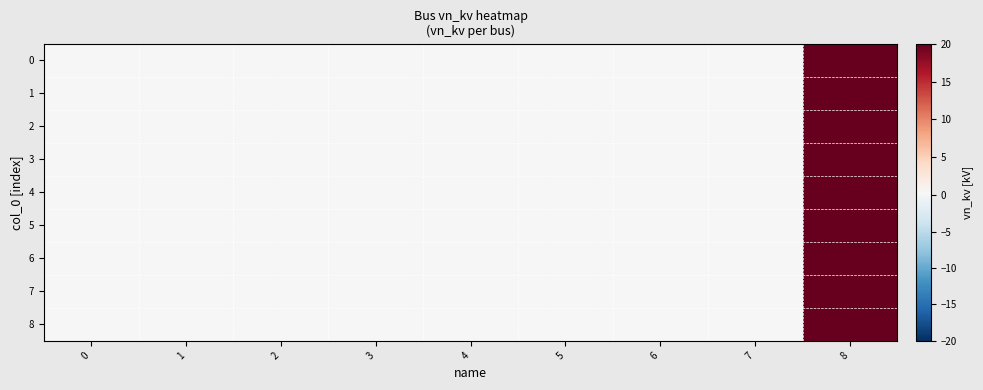

Reading left to right, extract all data points from this chart.

0: 0=0.4	1=0.4	2=0.4	3=0.4	4=0.4	5=0.4	6=0.4	7=0.4	8=20.0
1: 0=0.4	1=0.4	2=0.4	3=0.4	4=0.4	5=0.4	6=0.4	7=0.4	8=20.0
2: 0=0.4	1=0.4	2=0.4	3=0.4	4=0.4	5=0.4	6=0.4	7=0.4	8=20.0
3: 0=0.4	1=0.4	2=0.4	3=0.4	4=0.4	5=0.4	6=0.4	7=0.4	8=20.0
4: 0=0.4	1=0.4	2=0.4	3=0.4	4=0.4	5=0.4	6=0.4	7=0.4	8=20.0
5: 0=0.4	1=0.4	2=0.4	3=0.4	4=0.4	5=0.4	6=0.4	7=0.4	8=20.0
6: 0=0.4	1=0.4	2=0.4	3=0.4	4=0.4	5=0.4	6=0.4	7=0.4	8=20.0
7: 0=0.4	1=0.4	2=0.4	3=0.4	4=0.4	5=0.4	6=0.4	7=0.4	8=20.0
8: 0=0.4	1=0.4	2=0.4	3=0.4	4=0.4	5=0.4	6=0.4	7=0.4	8=20.0